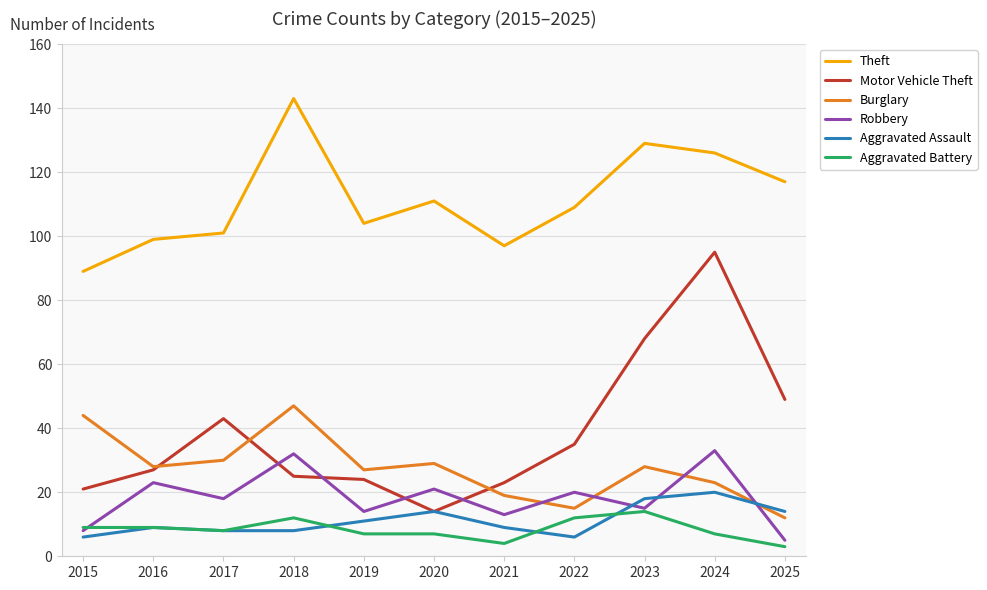

What is the difference between the maximum and second lowest values in the Burglary series?

32